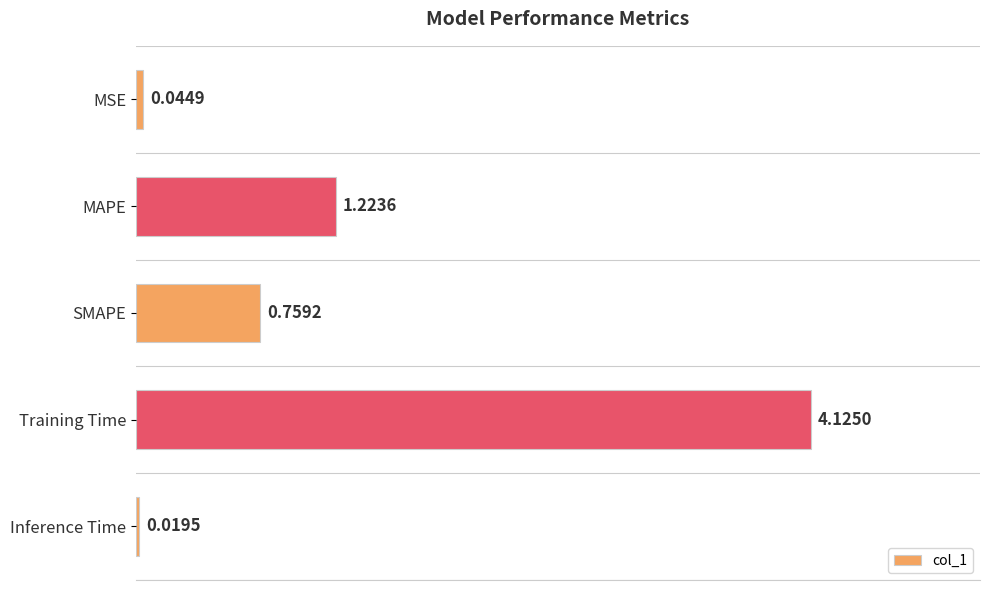

Which category has the highest value across all series?

Training Time